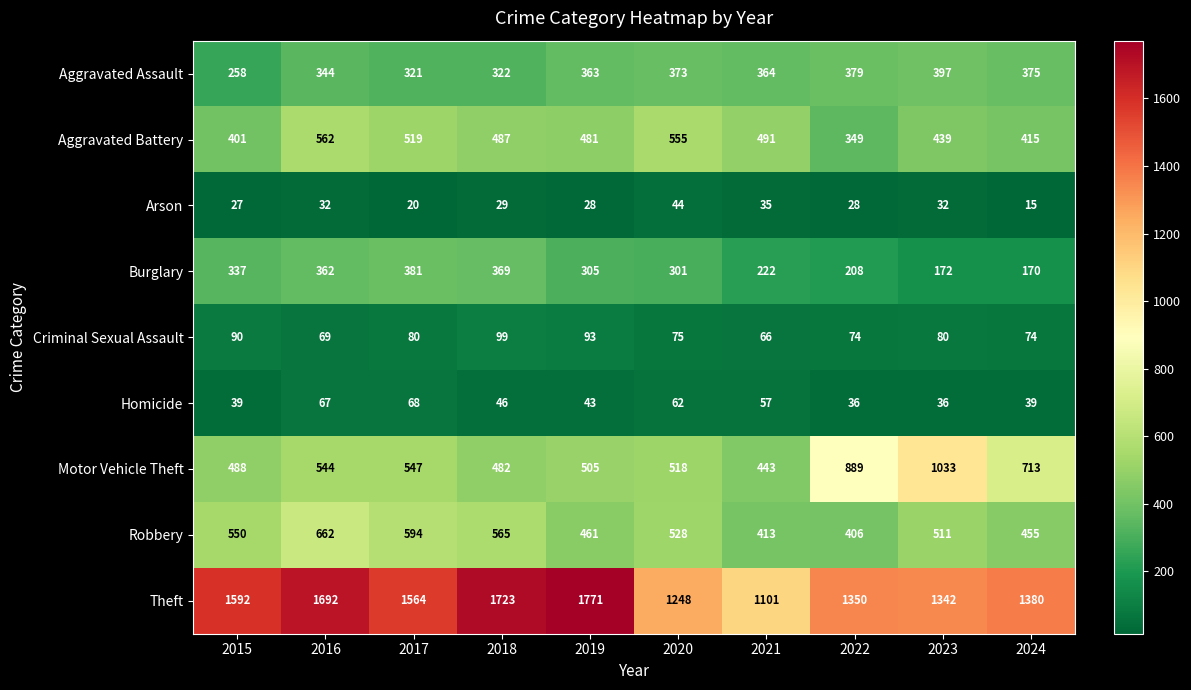

Which series has the largest total across all categories?

Theft